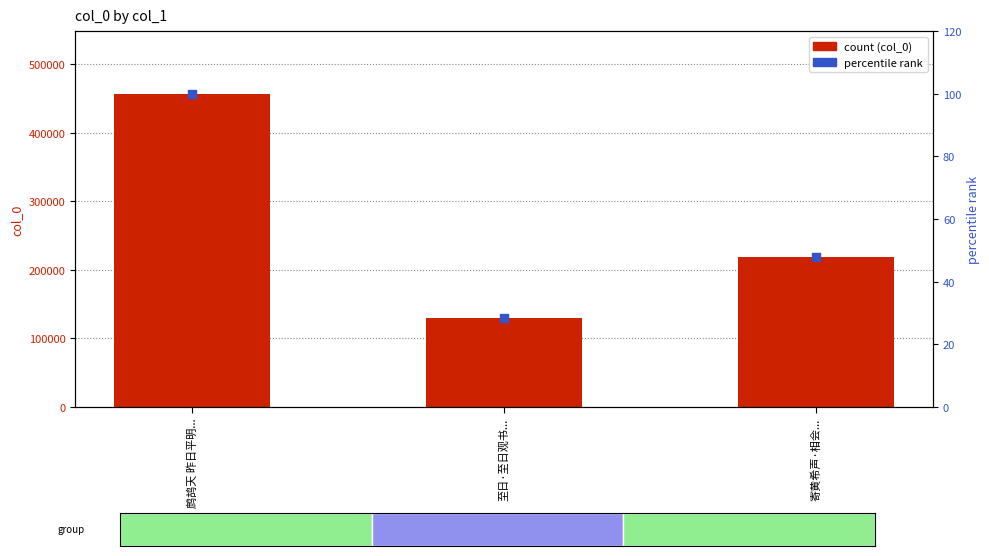

At how many categories does at least one series exceed 232117?

1